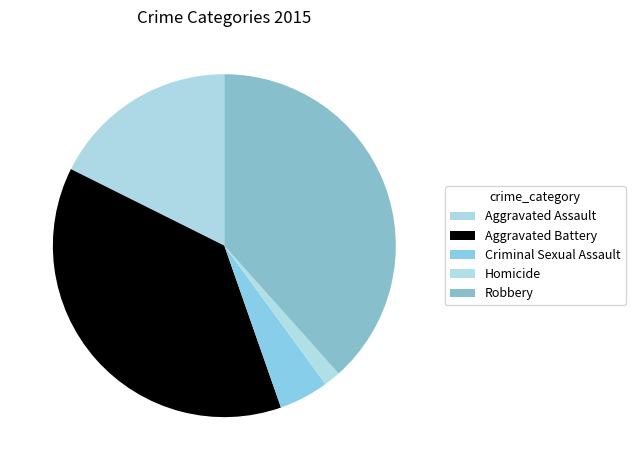

Which slice is the largest?

Robbery